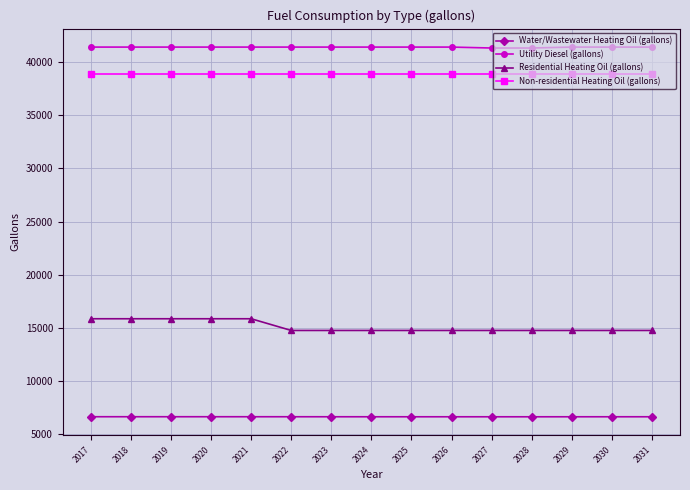

What is the sum of all Non-residential Heating Oil (gallons) values?

583621.1